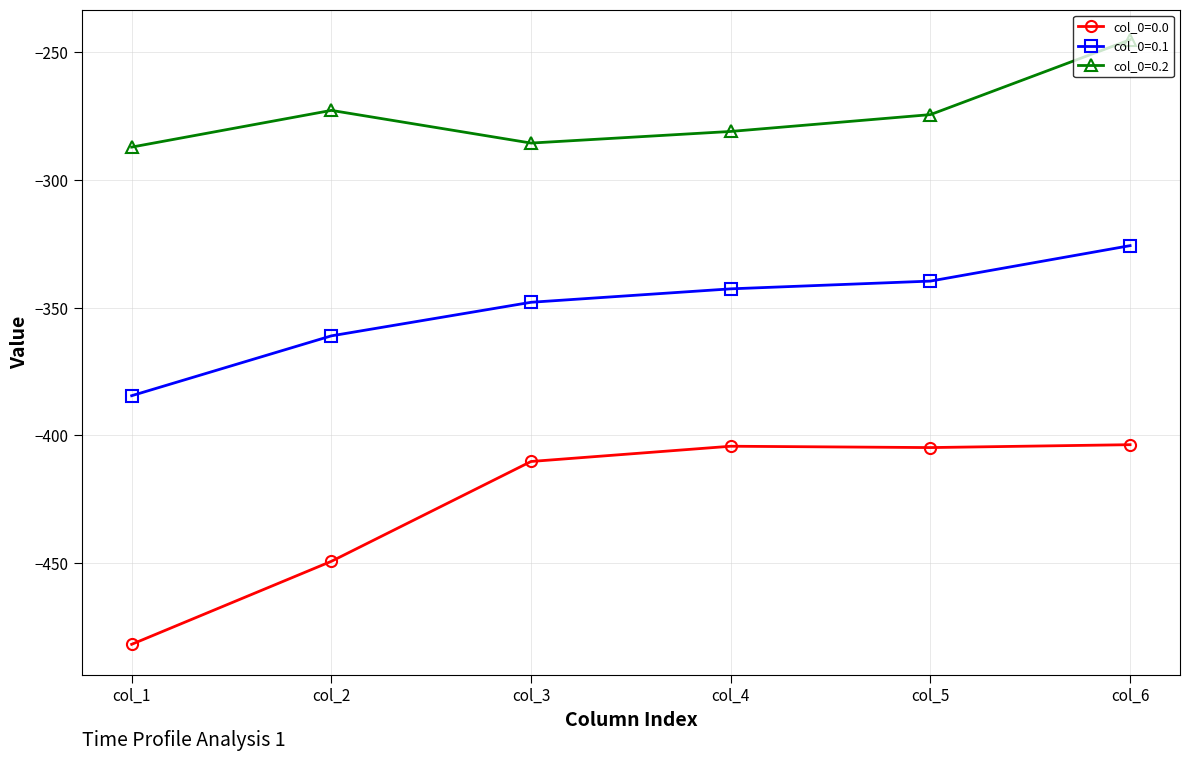

What is the value of the col_0=0.1 point at the 2nd from the left?

-361.1